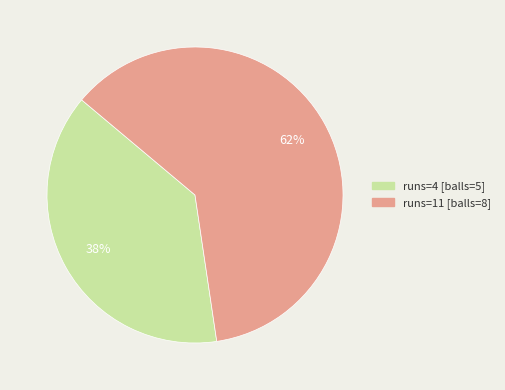

Is there a majority slice in this chart?

Yes